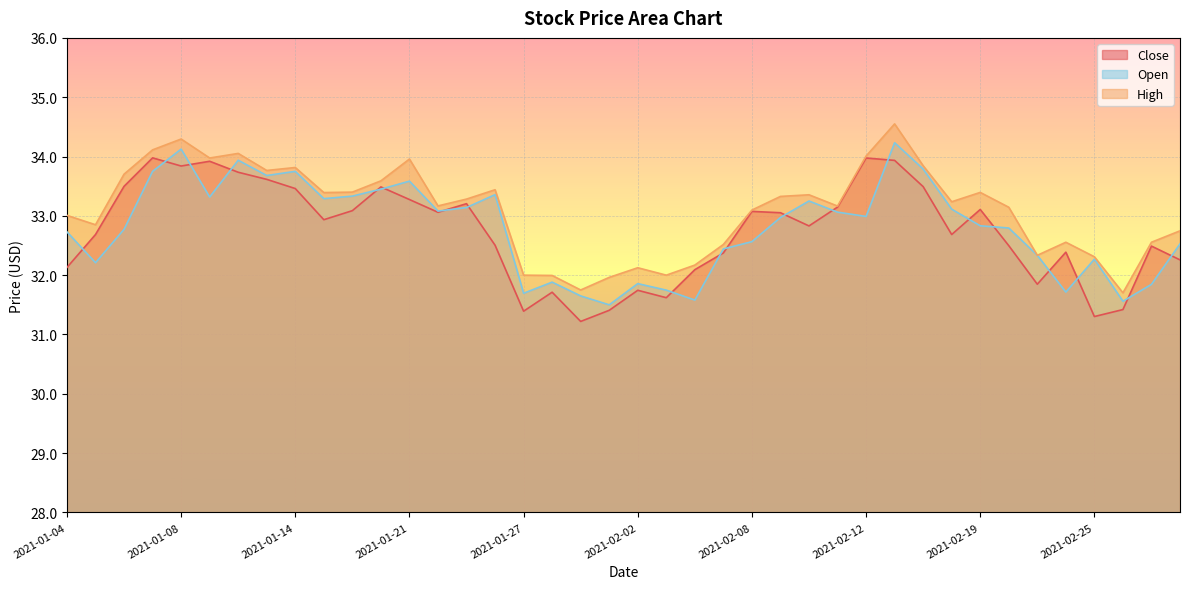

Reading left to right, transcribe all the data shown in this chart.

Close: 2021-01-04=32.1	2021-01-05=32.7	2021-01-06=33.5	2021-01-07=34.0	2021-01-08=33.8	2021-01-11=33.9	2021-01-12=33.7	2021-01-13=33.6	2021-01-14=33.5	2021-01-15=32.9	2021-01-19=33.1	2021-01-20=33.5	2021-01-21=33.3	2021-01-22=33.1	2021-01-25=33.2	2021-01-26=32.5	2021-01-27=31.4	2021-01-28=31.7	2021-01-29=31.2	2021-02-01=31.4	2021-02-02=31.7	2021-02-03=31.6	2021-02-04=32.1	2021-02-05=32.4	2021-02-08=33.1	2021-02-09=33.1	2021-02-10=32.8	2021-02-11=33.1	2021-02-12=34.0	2021-02-16=33.9	2021-02-17=33.5	2021-02-18=32.7	2021-02-19=33.1	2021-02-22=32.5	2021-02-23=31.8	2021-02-24=32.4	2021-02-25=31.3	2021-02-26=31.4	2021-03-01=32.5	2021-03-02=32.3
Open: 2021-01-04=32.7	2021-01-05=32.2	2021-01-06=32.8	2021-01-07=33.8	2021-01-08=34.1	2021-01-11=33.3	2021-01-12=33.9	2021-01-13=33.7	2021-01-14=33.8	2021-01-15=33.3	2021-01-19=33.3	2021-01-20=33.5	2021-01-21=33.6	2021-01-22=33.1	2021-01-25=33.1	2021-01-26=33.4	2021-01-27=31.7	2021-01-28=31.9	2021-01-29=31.6	2021-02-01=31.5	2021-02-02=31.9	2021-02-03=31.7	2021-02-04=31.6	2021-02-05=32.4	2021-02-08=32.6	2021-02-09=33.0	2021-02-10=33.2	2021-02-11=33.1	2021-02-12=33.0	2021-02-16=34.2	2021-02-17=33.8	2021-02-18=33.1	2021-02-19=32.8	2021-02-22=32.8	2021-02-23=32.3	2021-02-24=31.7	2021-02-25=32.3	2021-02-26=31.6	2021-03-01=31.8	2021-03-02=32.5
High: 2021-01-04=33.0	2021-01-05=32.9	2021-01-06=33.7	2021-01-07=34.1	2021-01-08=34.3	2021-01-11=34.0	2021-01-12=34.1	2021-01-13=33.8	2021-01-14=33.8	2021-01-15=33.4	2021-01-19=33.4	2021-01-20=33.6	2021-01-21=34.0	2021-01-22=33.2	2021-01-25=33.3	2021-01-26=33.4	2021-01-27=32.0	2021-01-28=32.0	2021-01-29=31.8	2021-02-01=32.0	2021-02-02=32.1	2021-02-03=32.0	2021-02-04=32.2	2021-02-05=32.5	2021-02-08=33.1	2021-02-09=33.3	2021-02-10=33.4	2021-02-11=33.2	2021-02-12=34.0	2021-02-16=34.5	2021-02-17=33.8	2021-02-18=33.2	2021-02-19=33.4	2021-02-22=33.1	2021-02-23=32.3	2021-02-24=32.6	2021-02-25=32.3	2021-02-26=31.7	2021-03-01=32.6	2021-03-02=32.7